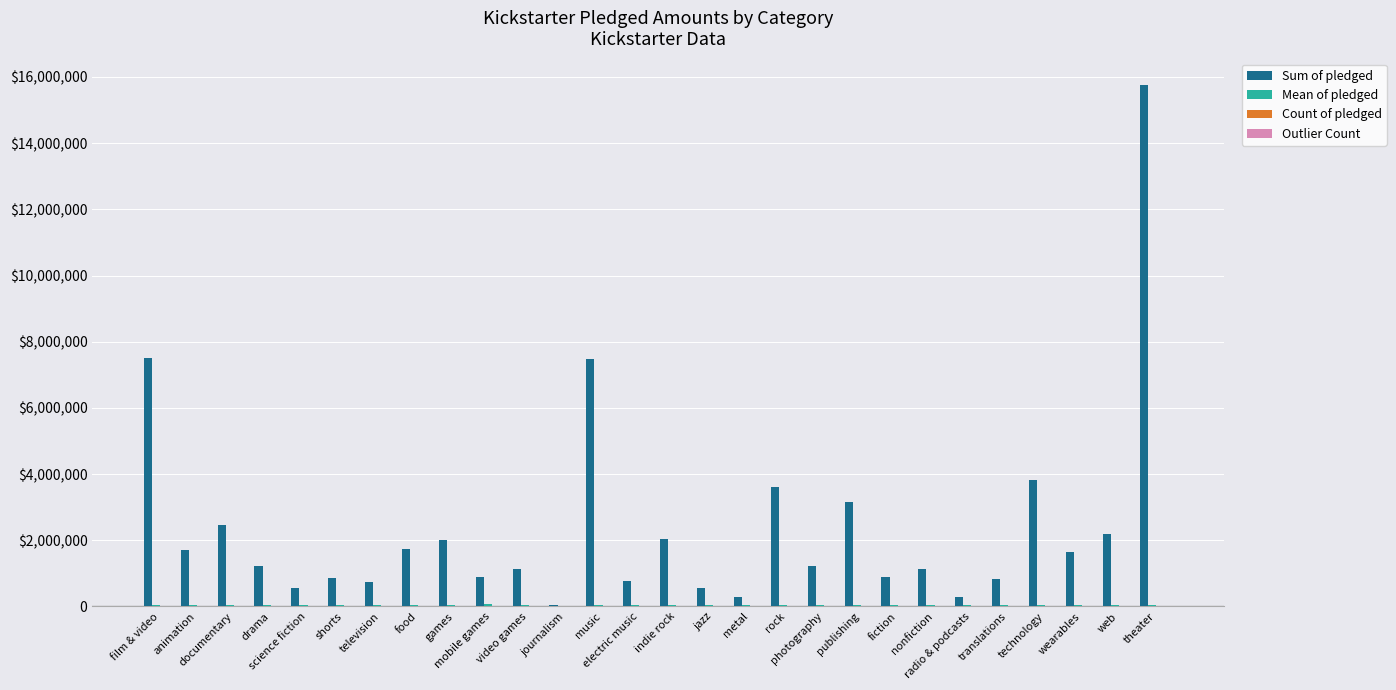

What is the greatest value displayed?

15763227